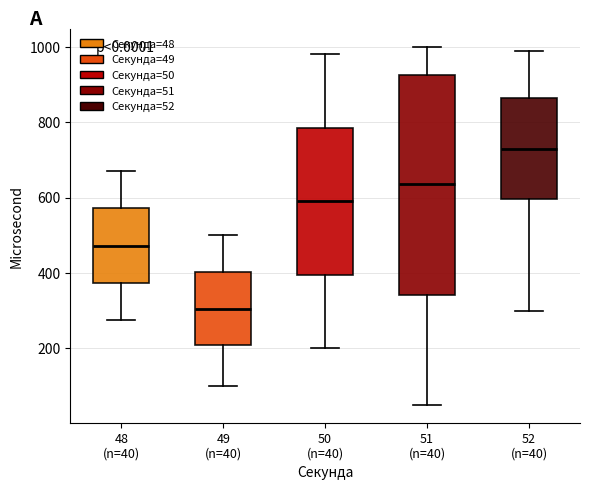

Which box's median line is the lowest?

49 (n=40)